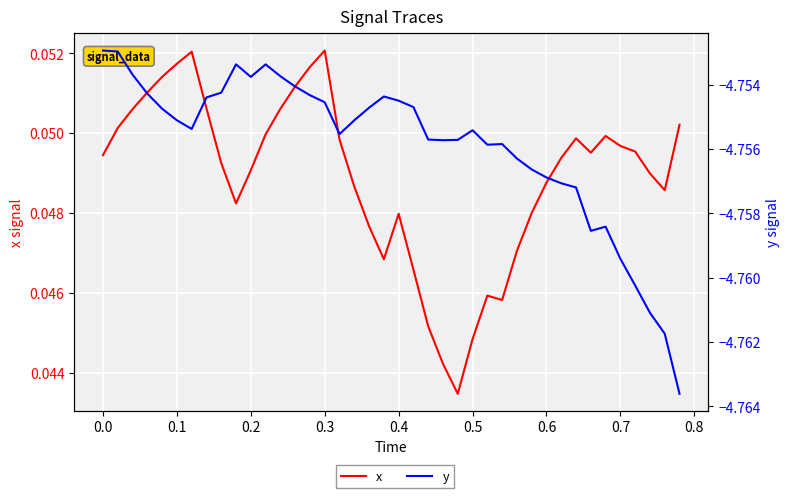

Count the x values in the range 0 to 1.

40